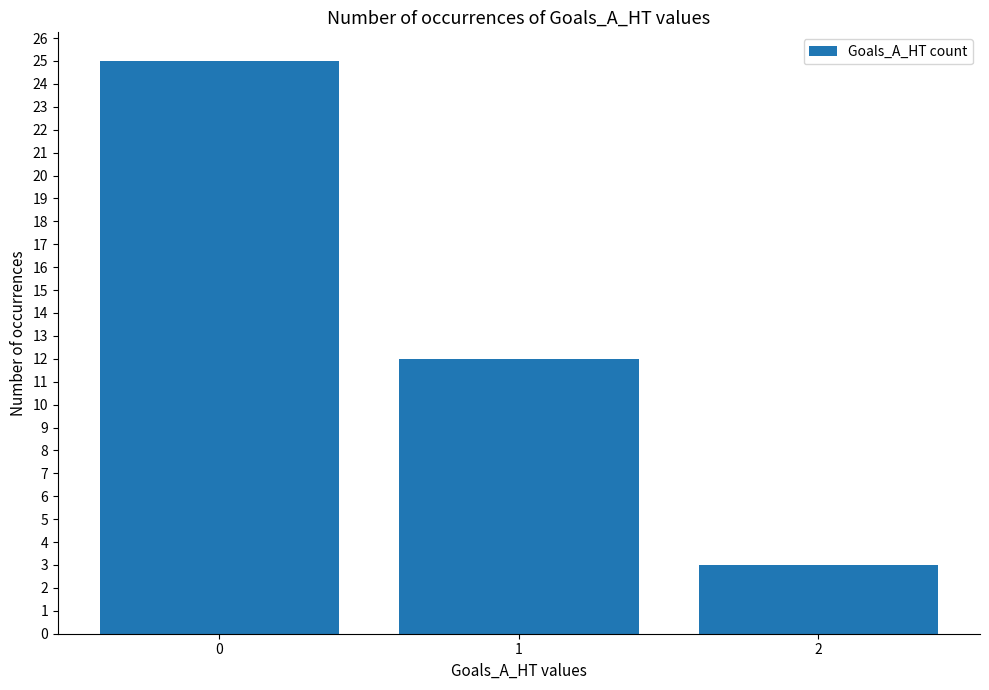

Reading left to right, list all the values displayed in this chart.

25	12	3